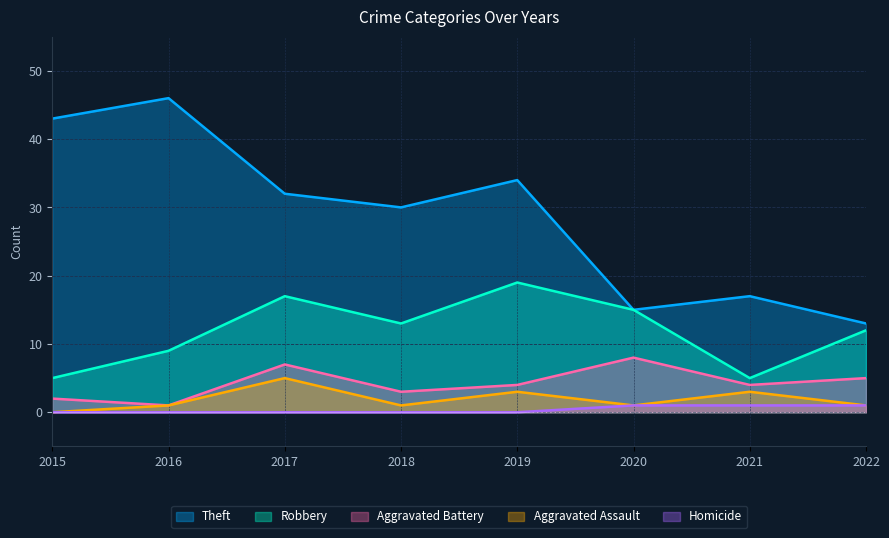

Count the number of categories in the chart.

8